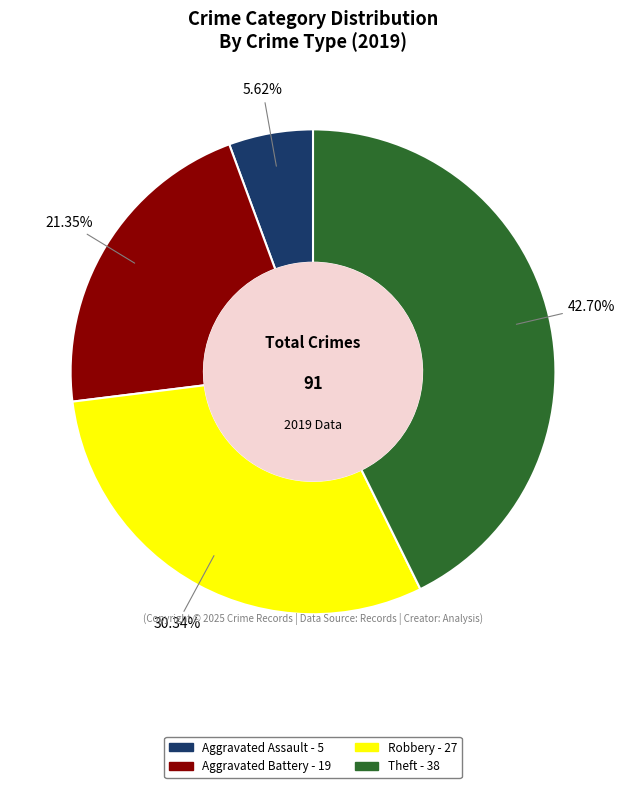

To the nearest percent, what is the difference between the Theft and Aggravated Battery slice percentages?

21%